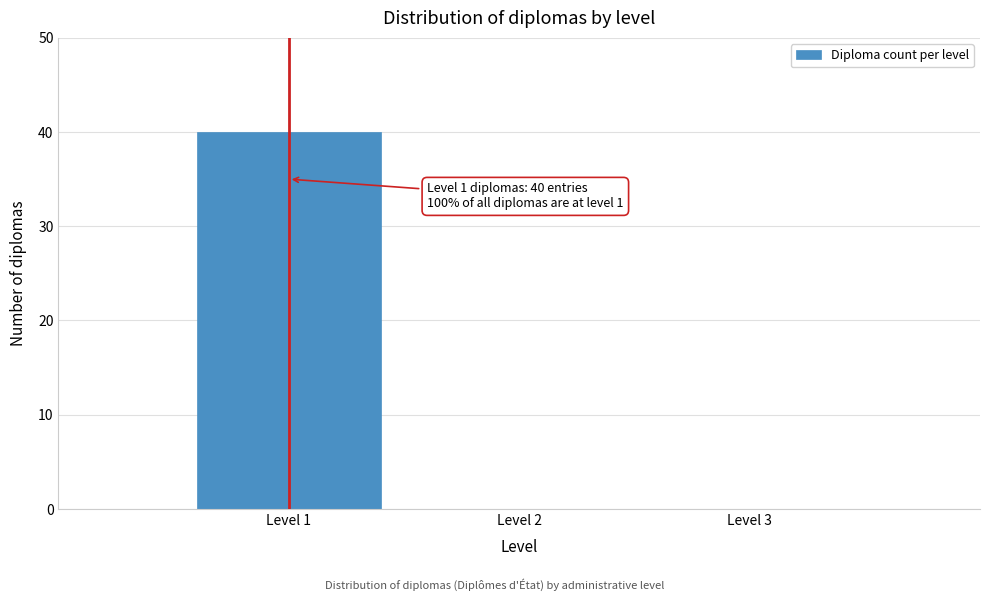

Reading right to left, transcribe all the data shown in this chart.

Level 3=0	Level 2=0	Level 1=40